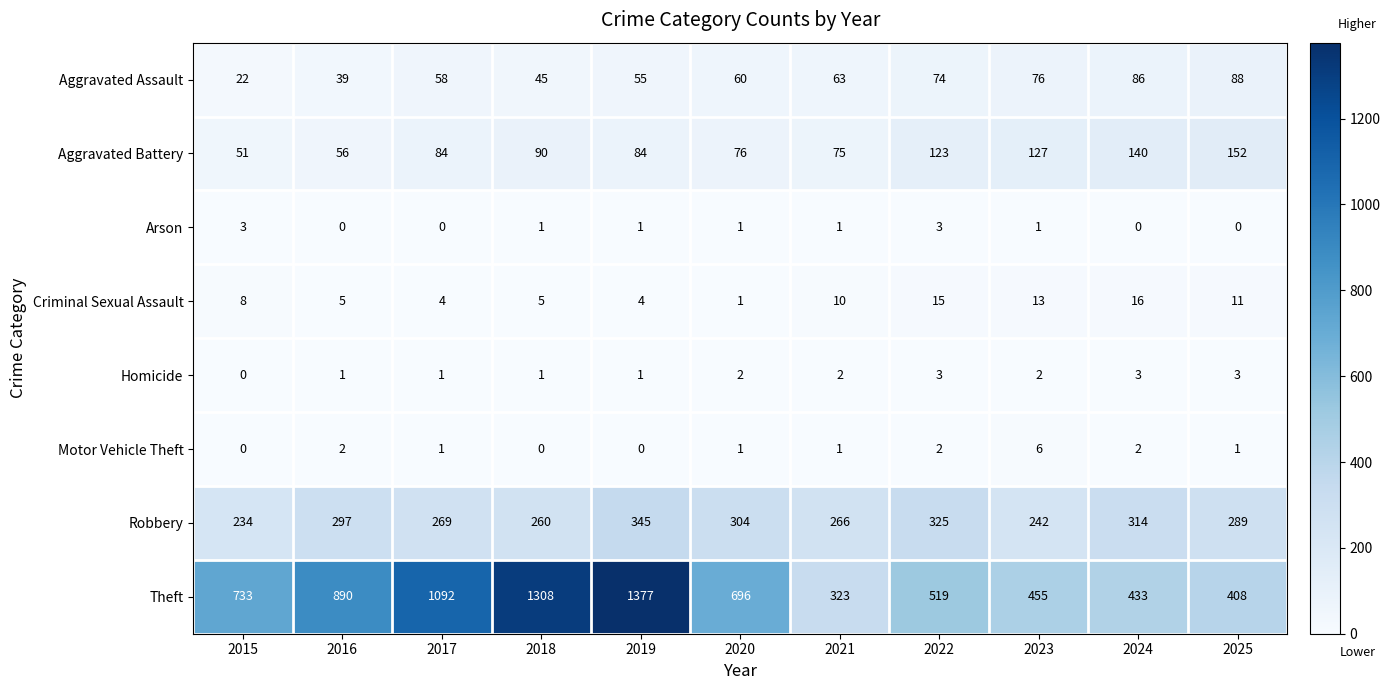

What is the sum of the Aggravated Assault values at 2023 and 2021?

139